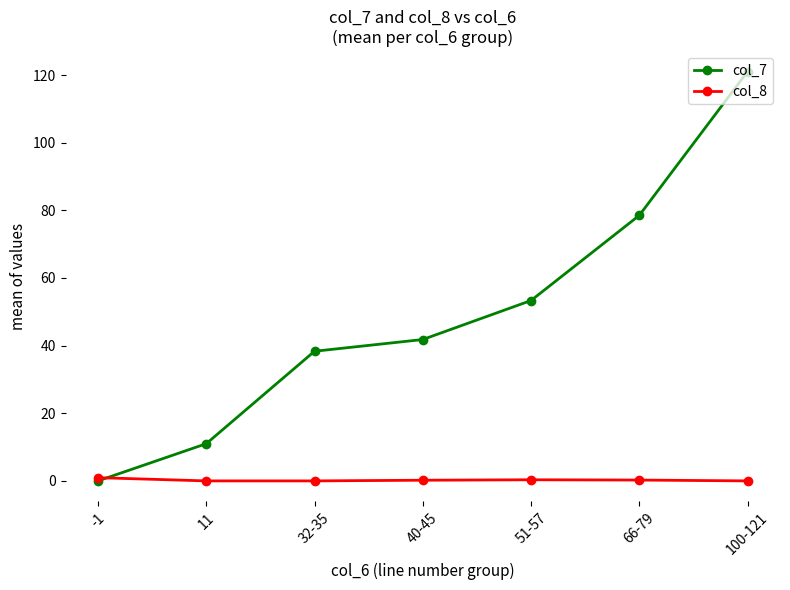

Which series has the largest range (max minus min)?

col_7